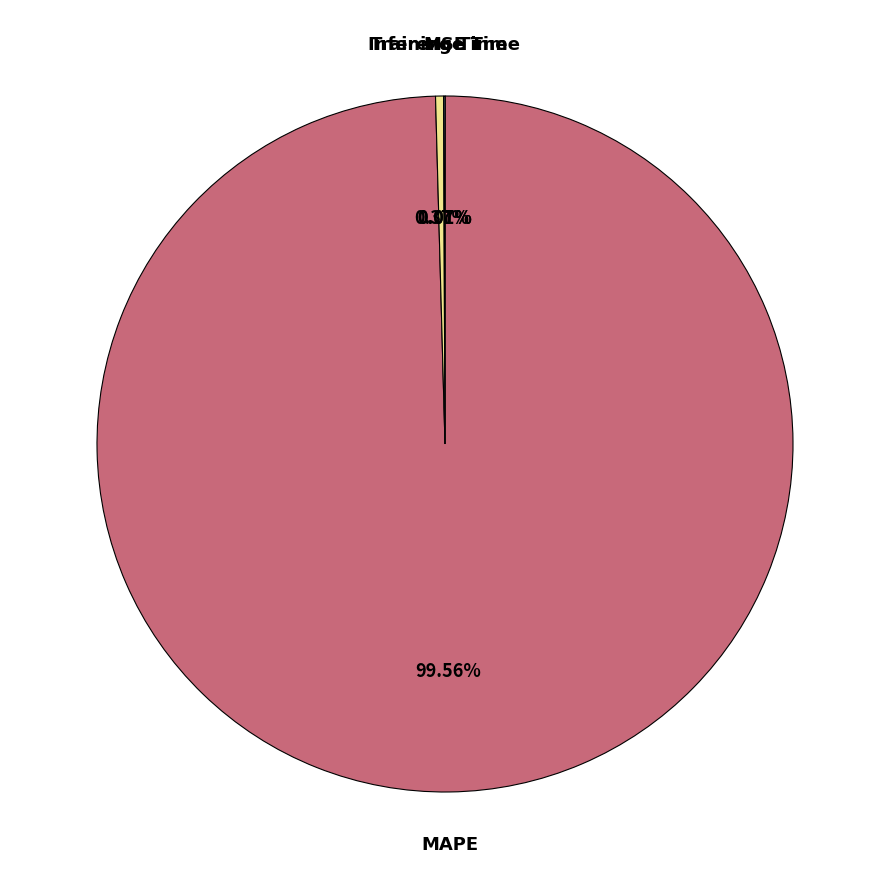

To the nearest percent, what portion does MAPE represent?

100%